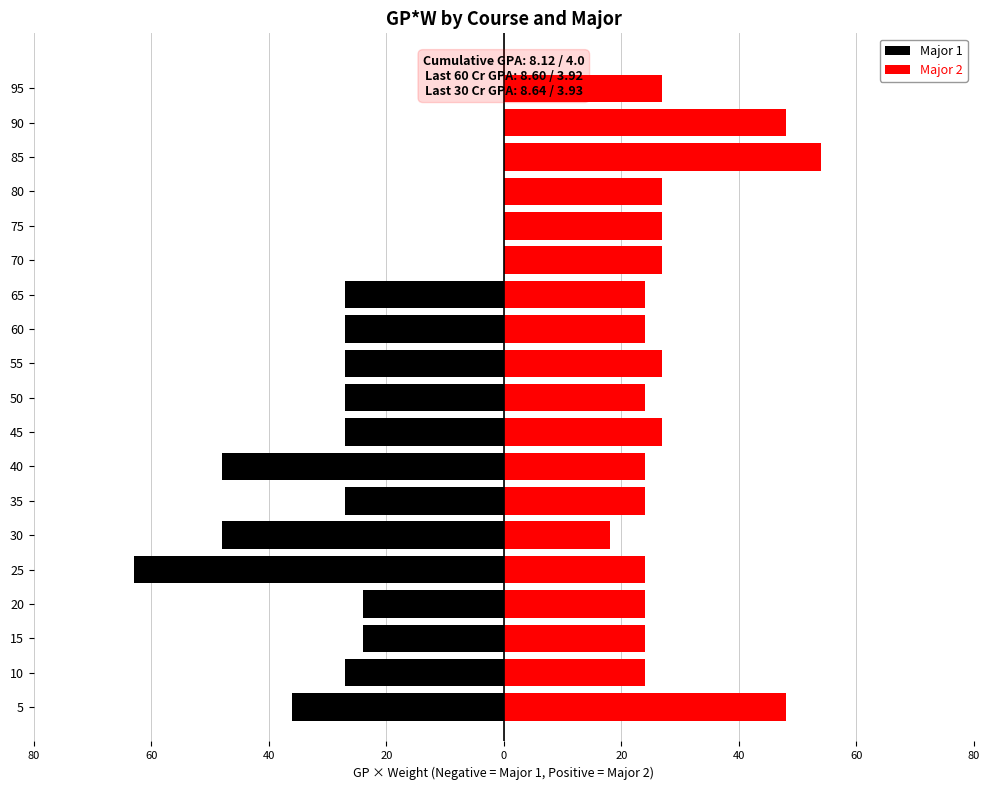

Reading left to right, transcribe all the data shown in this chart.

Major 1: -36	-27	-24	-24	-63	-48	-27	-48	-27	-27	-27	-27	-27	0	0	0	0	0	0
Major 2: 48	24	24	24	24	18	24	24	27	24	27	24	24	27	27	27	54	48	27